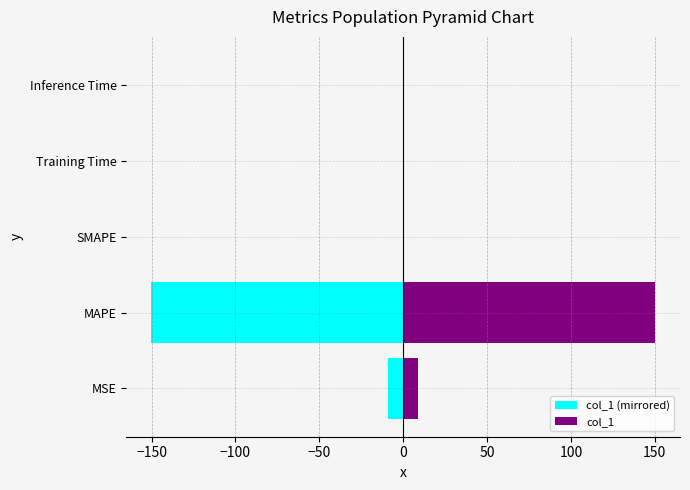

Is the value of col_1 at SMAPE greater than the value of col_1 (mirrored) at MSE?

Yes